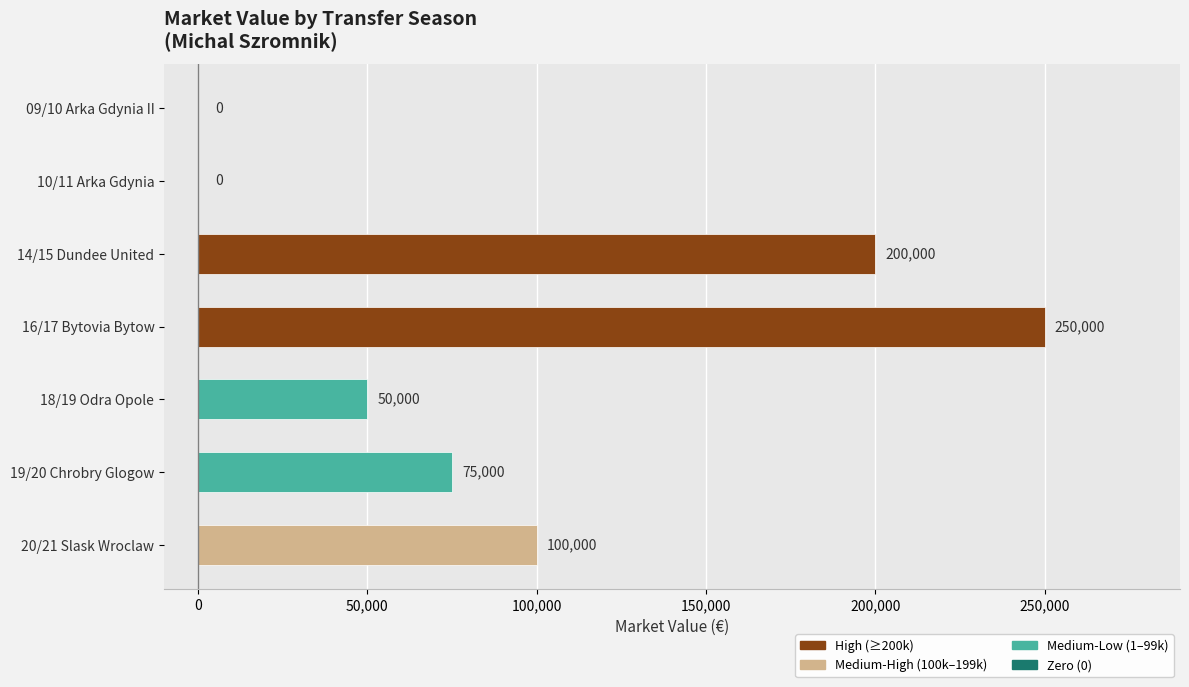

How many series are shown in this chart?

1